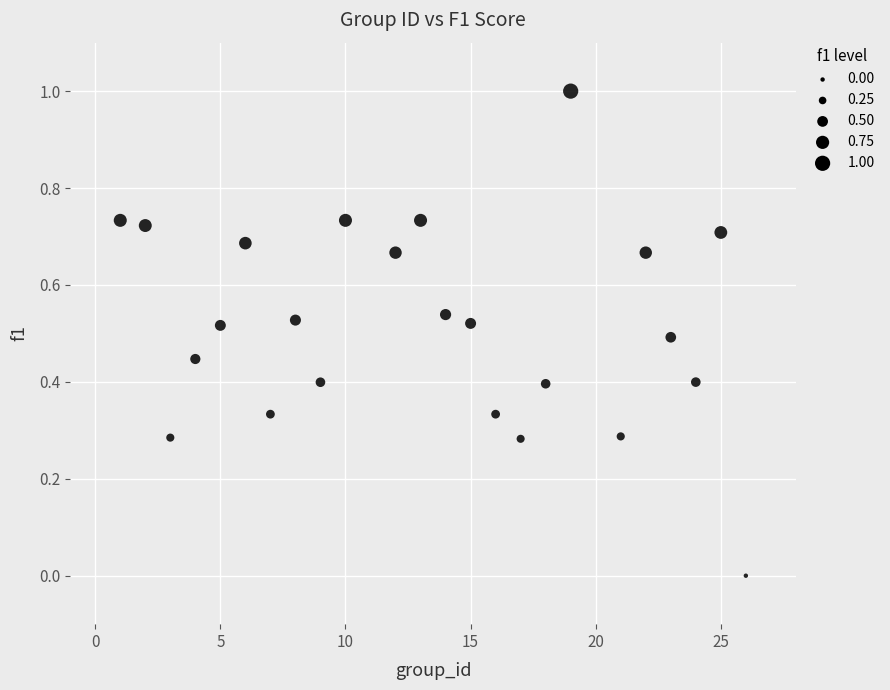

What is the range of X values (max minus min)?

25.0